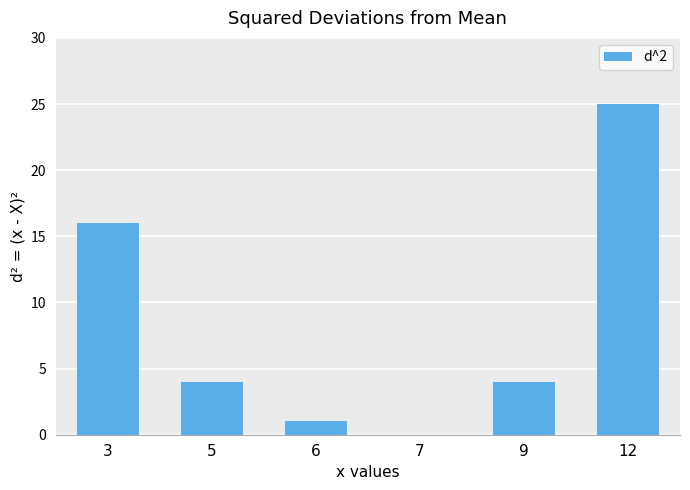

At which category does the chart reach its peak across all series?

12